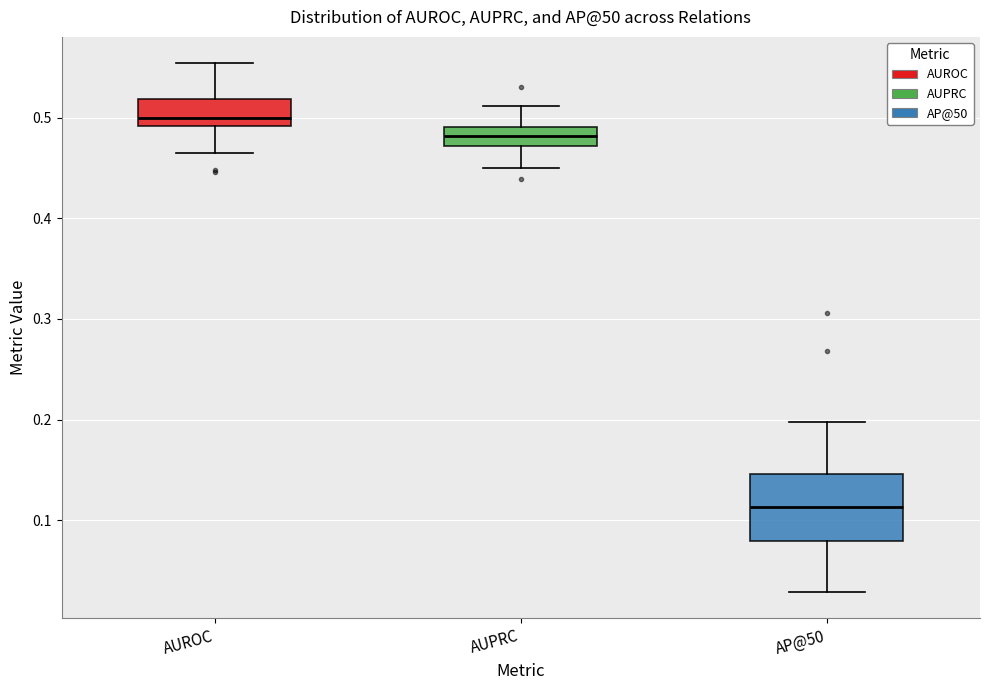

Reading left to right, transcribe this box plot: for each box, give where its median line is, the range the box spans, and where its two whiskers end, as read against the y-axis. The values are not printed on the chart, so give them approximately, as read against the axis.

AUROC: median 0.50, box 0.49 to 0.52, whiskers 0.46 to 0.55
AUPRC: median 0.48, box 0.47 to 0.49, whiskers 0.45 to 0.51
AP@50: median 0.11, box 0.08 to 0.15, whiskers 0.03 to 0.20